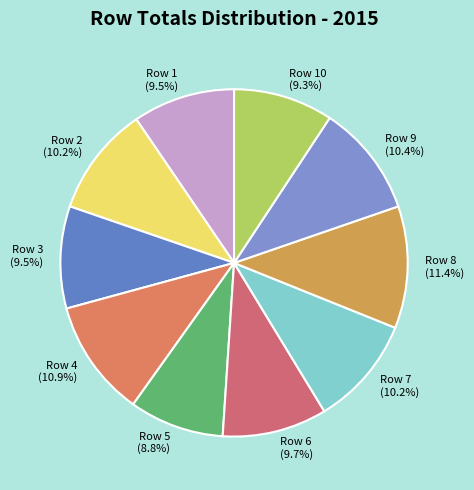

Which has a higher value, Row 2 (10.2%) or Row 3 (9.5%)?

Row 2 (10.2%)